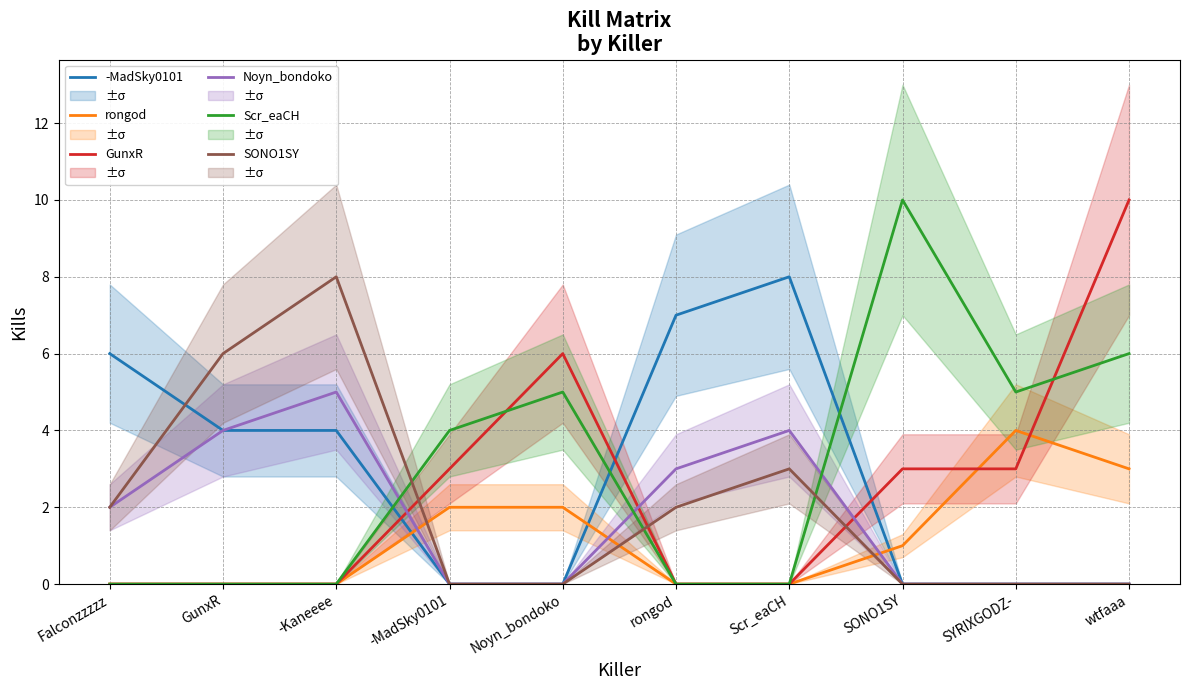

What is the label of the 6th point from the left?

rongod